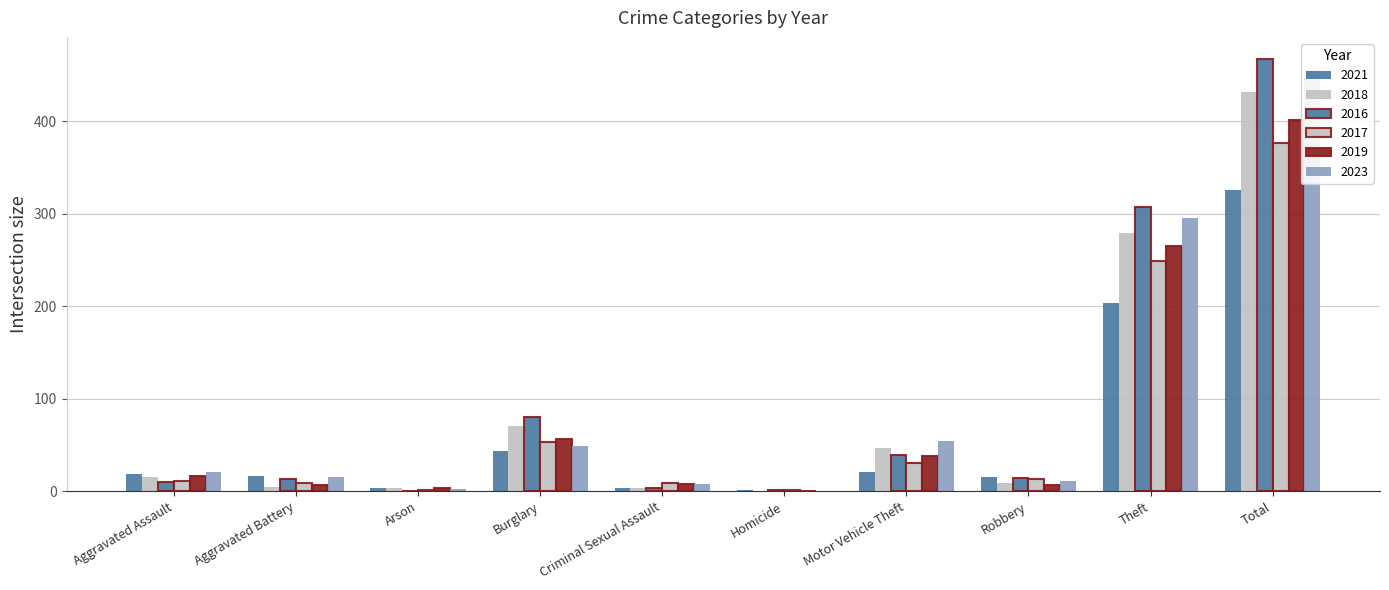

Does the chart contain stacked bars?

No